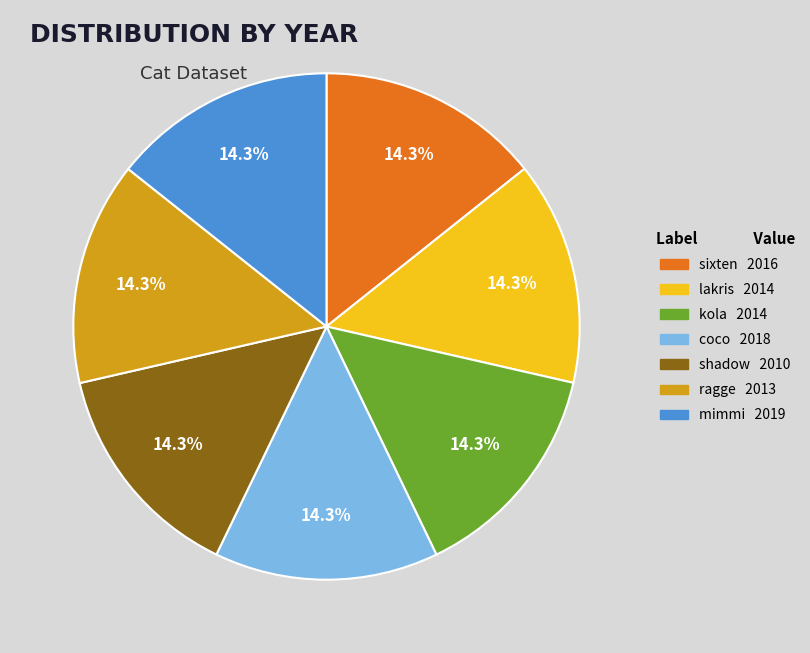

Approximately how many times larger is the value at lakris compared to kola?

1.0